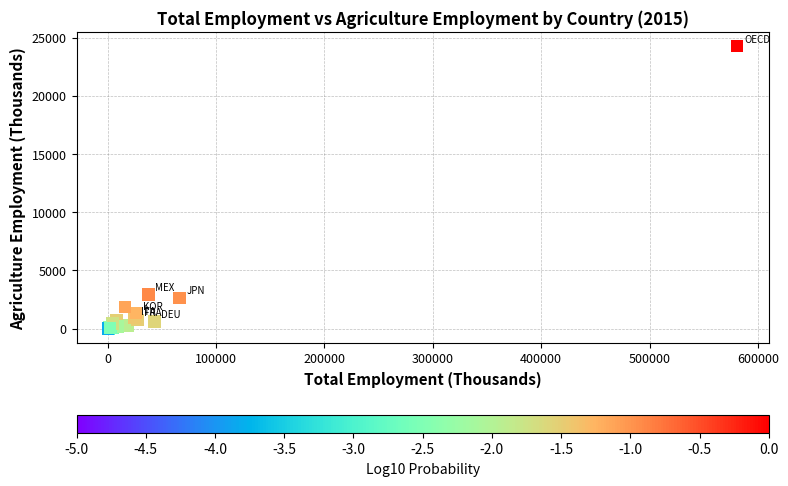

What Y value in the scatter plot is closest to 12127?

2936.2